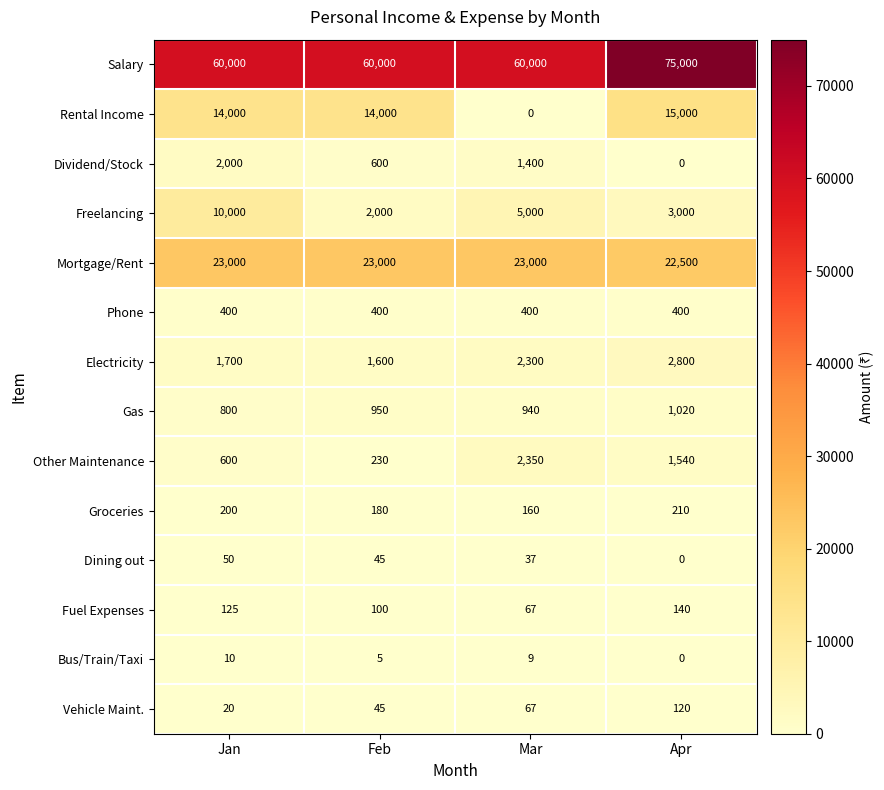

At Jan, list the series in order from smallest to largest.

Bus/Train/Taxi, Vehicle Maint., Dining out, Fuel Expenses, Groceries, Phone, Other Maintenance, Gas, Electricity, Dividend/Stock, Freelancing, Rental Income, Mortgage/Rent, Salary